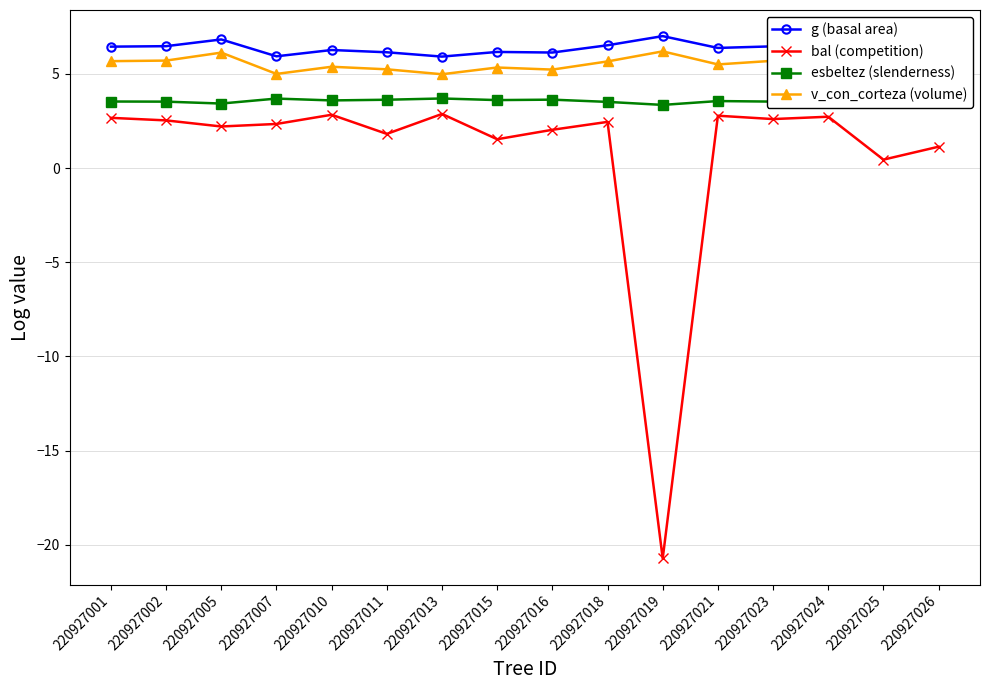

What is the difference between the maximum and minimum values in the bal (competition) series?

23.6